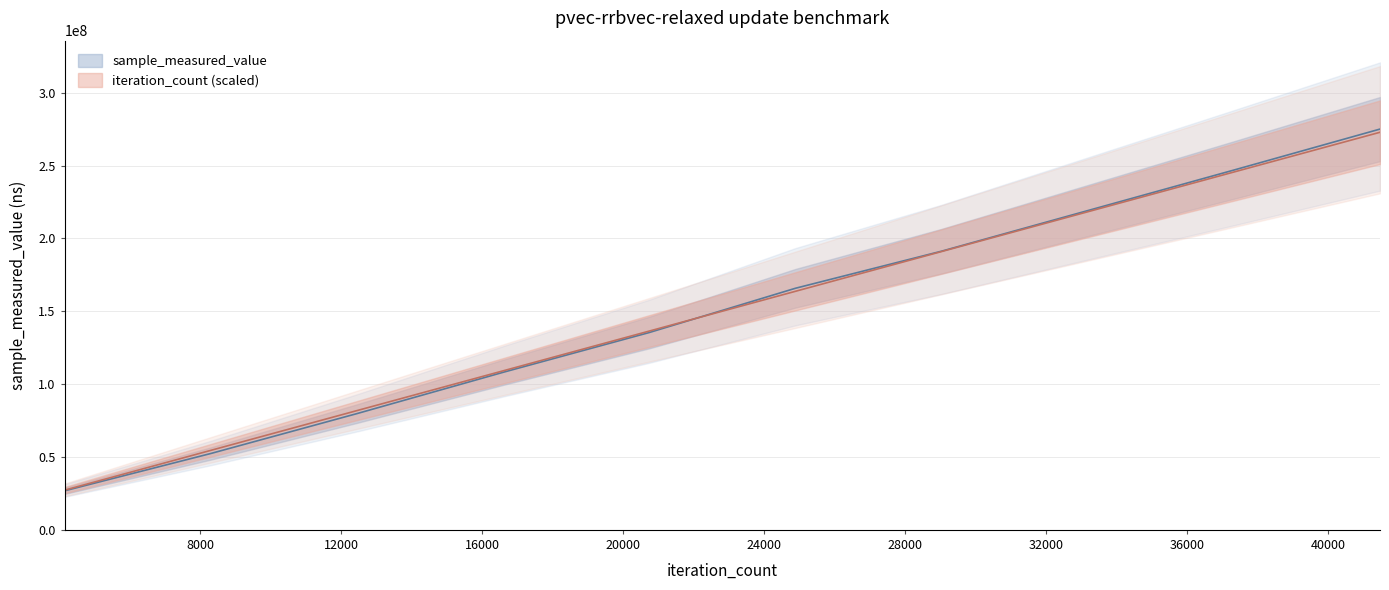

List the series in order of their peak value, lowest first.

iteration_count, sample_measured_value